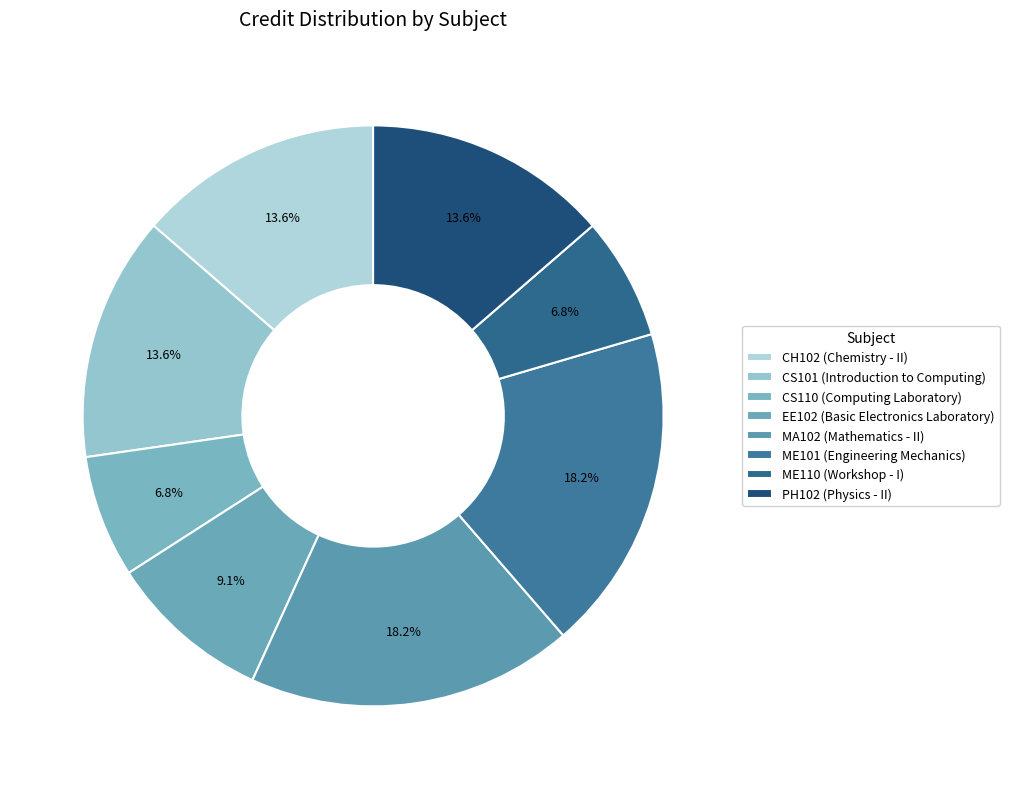

Is ME101 the majority of the pie?

No